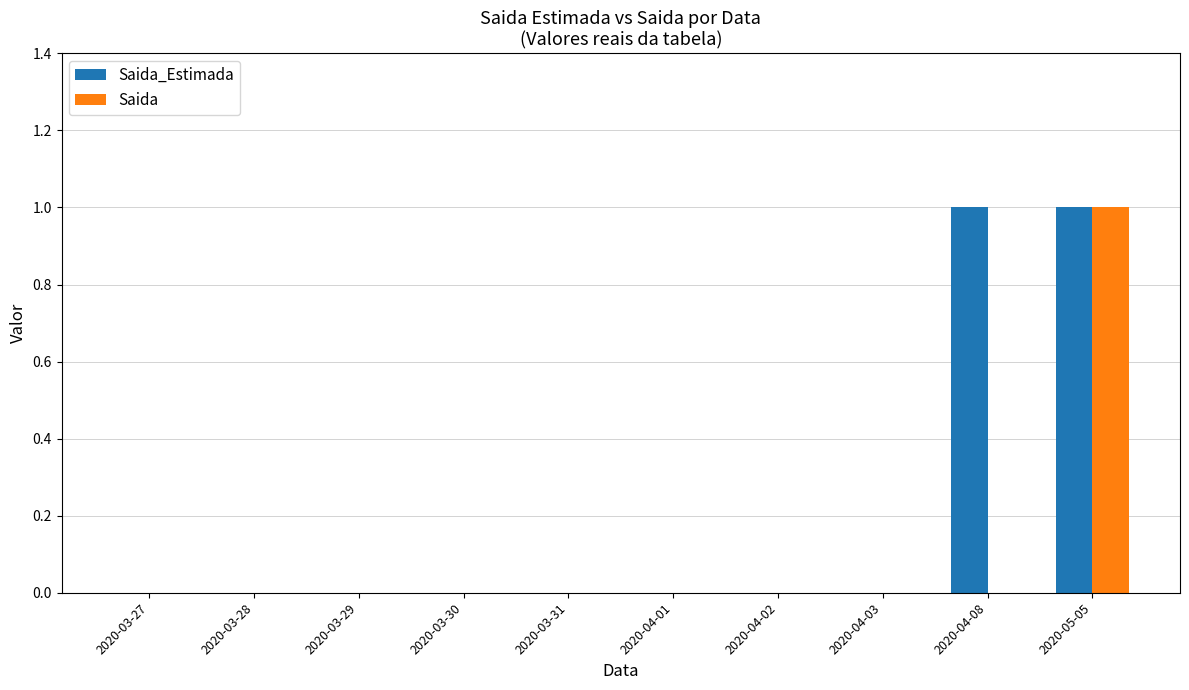

Between 2020-03-29 and 2020-04-08, which series saw the biggest shift?

Saida_Estimada